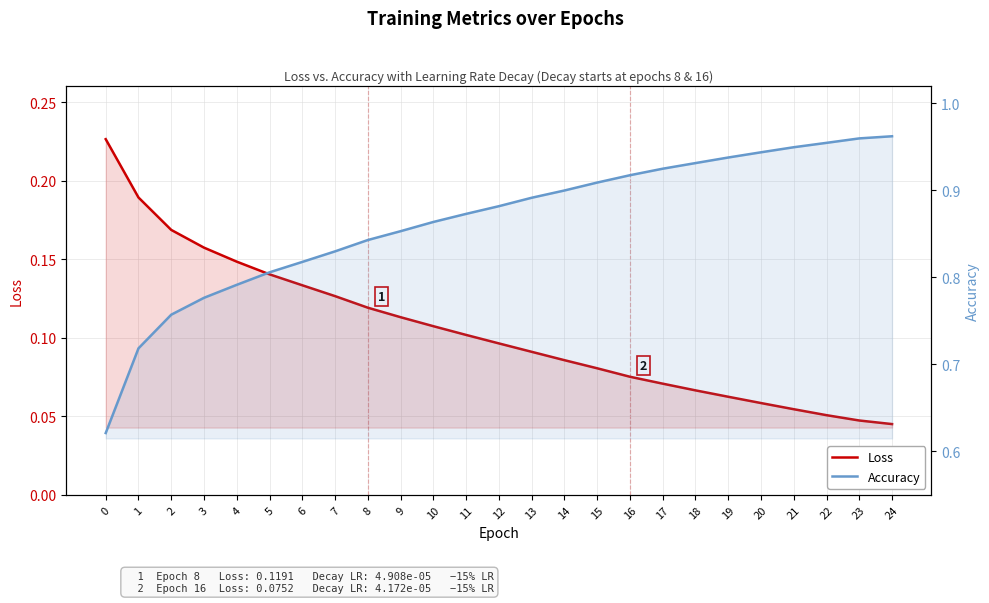

List the series in order of their peak value, lowest first.

Loss, Accuracy